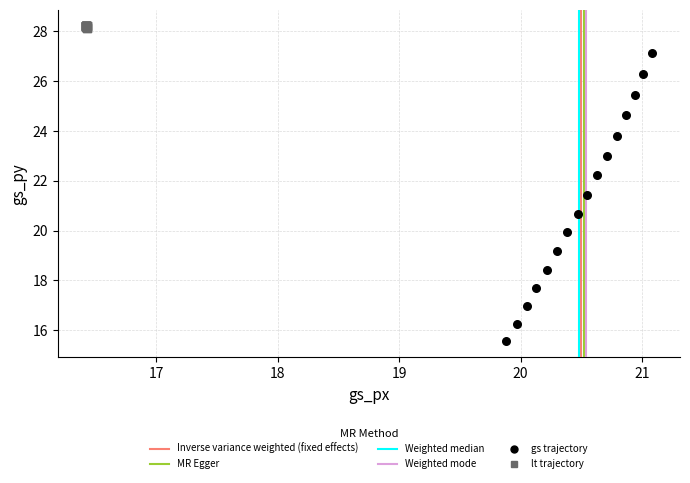

Which series reaches the maximum Y coordinate?

lt trajectory